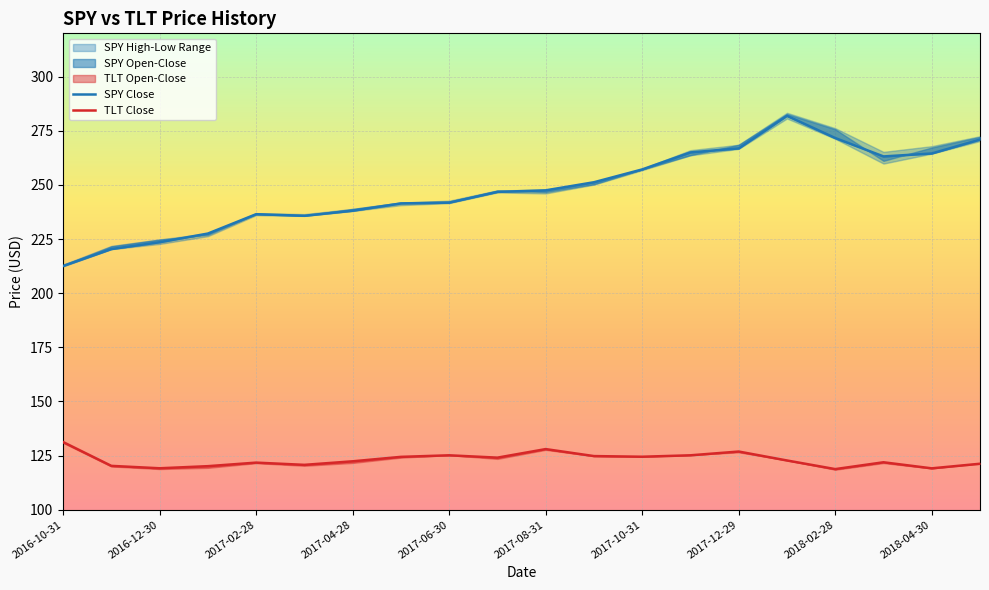

The TLT Close series shows 124.8 at 11. True or false?

True